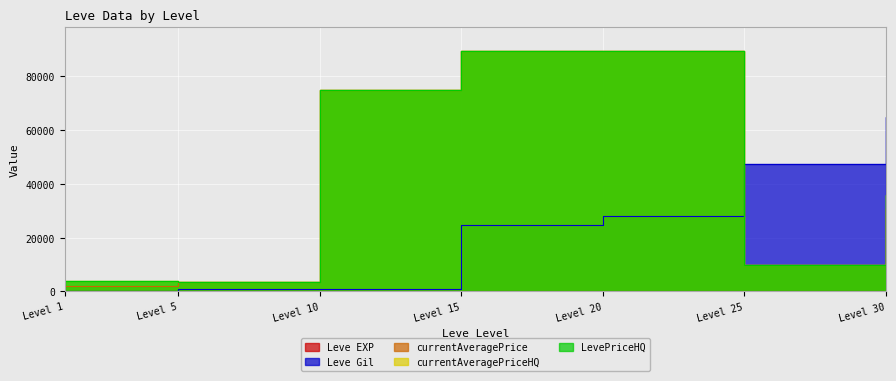

What value does the Leve EXP series have at Level 20?

8